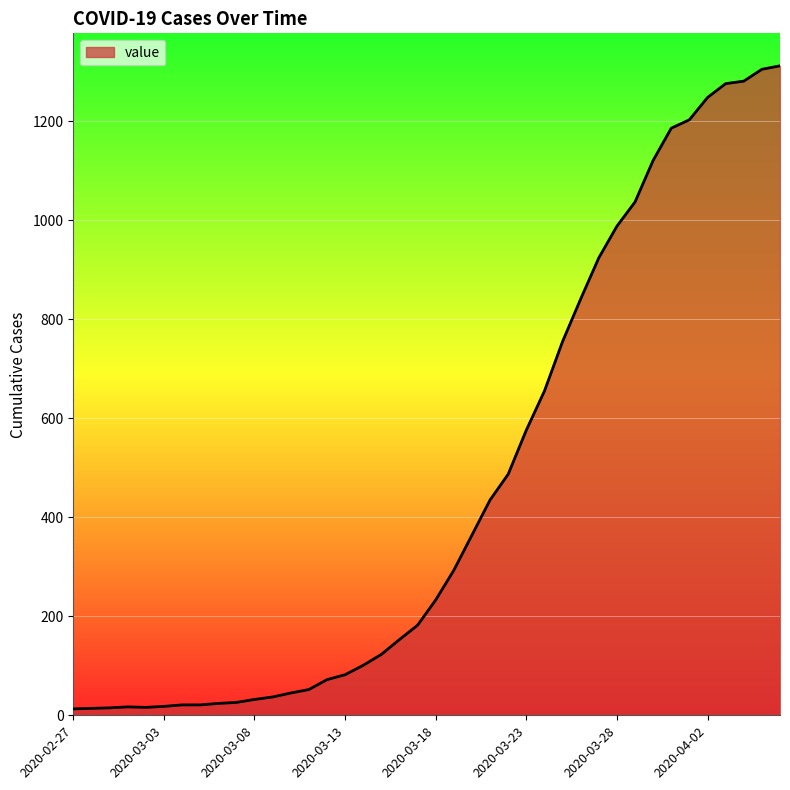

What is the maximum value shown in the chart?

1312